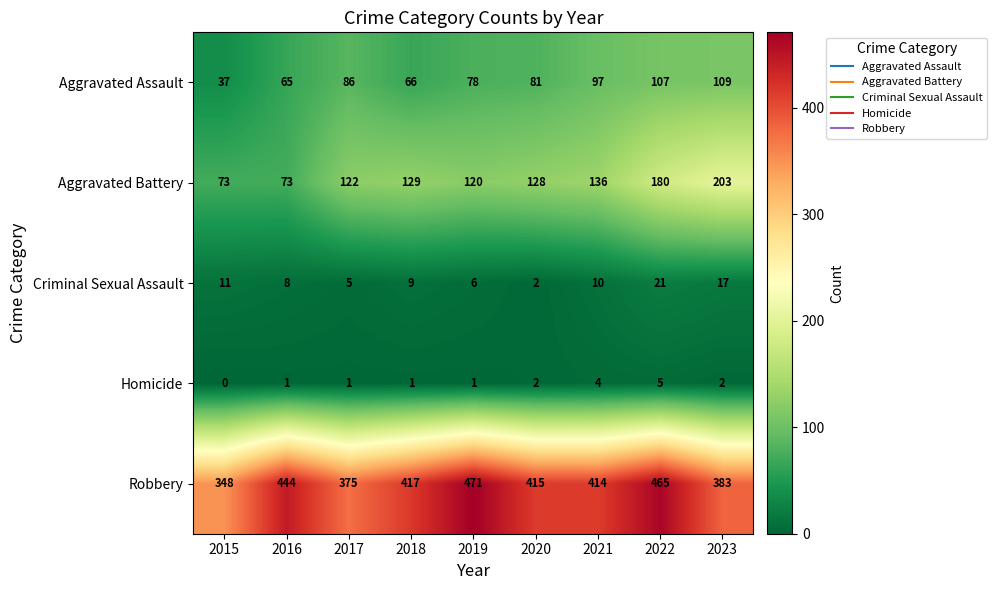

Which series changed the most between 2016 and 2022?

Aggravated Battery